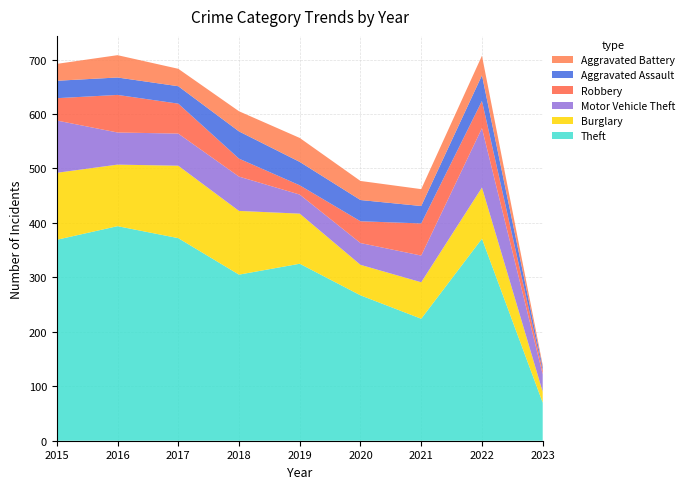

Reading left to right, what are all the values shown in this chart?

Theft: 2015=369	2016=394	2017=372	2018=305	2019=325	2020=267	2021=224	2022=371	2023=70
Burglary: 2015=123	2016=113	2017=133	2018=117	2019=92	2020=56	2021=67	2022=94	2023=20
Motor Vehicle Theft: 2015=96	2016=59	2017=59	2018=63	2019=35	2020=40	2021=49	2022=109	2023=32
Robbery: 2015=41	2016=69	2017=55	2018=33	2019=17	2020=40	2021=59	2022=50	2023=7
Aggravated Assault: 2015=32	2016=32	2017=32	2018=50	2019=43	2020=39	2021=32	2022=47	2023=6
Aggravated Battery: 2015=31	2016=41	2017=32	2018=37	2019=44	2020=35	2021=31	2022=36	2023=4